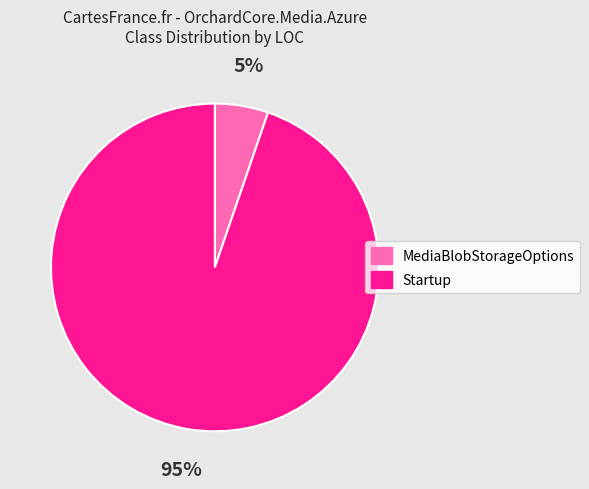

True or false: Startup accounts for 99% of the total.

False